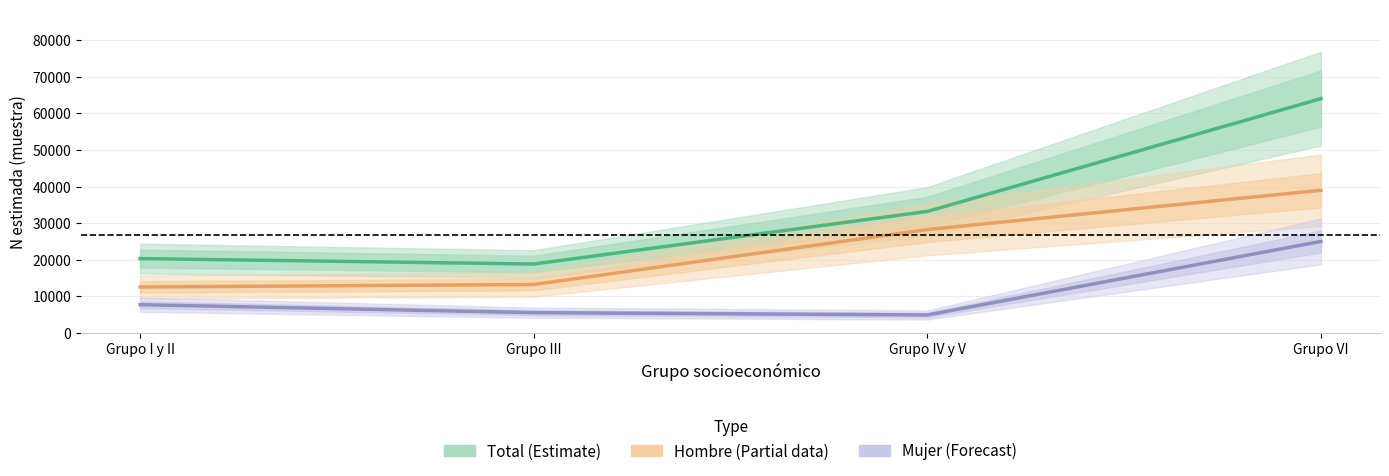

What is the average value of the Total (Estimate) series?

34133